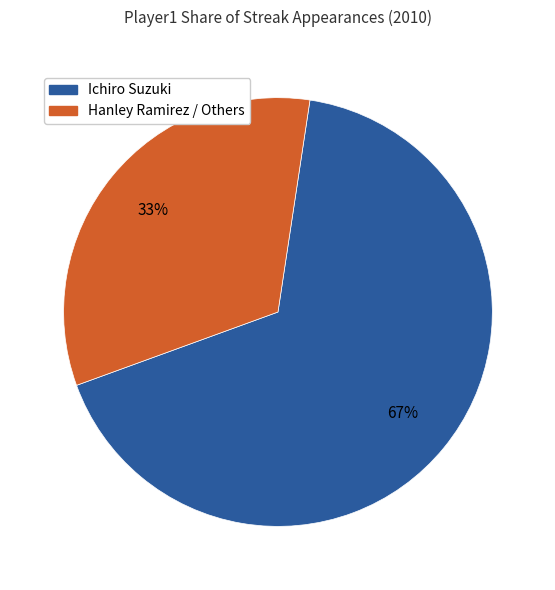

Is there a majority slice in this chart?

Yes